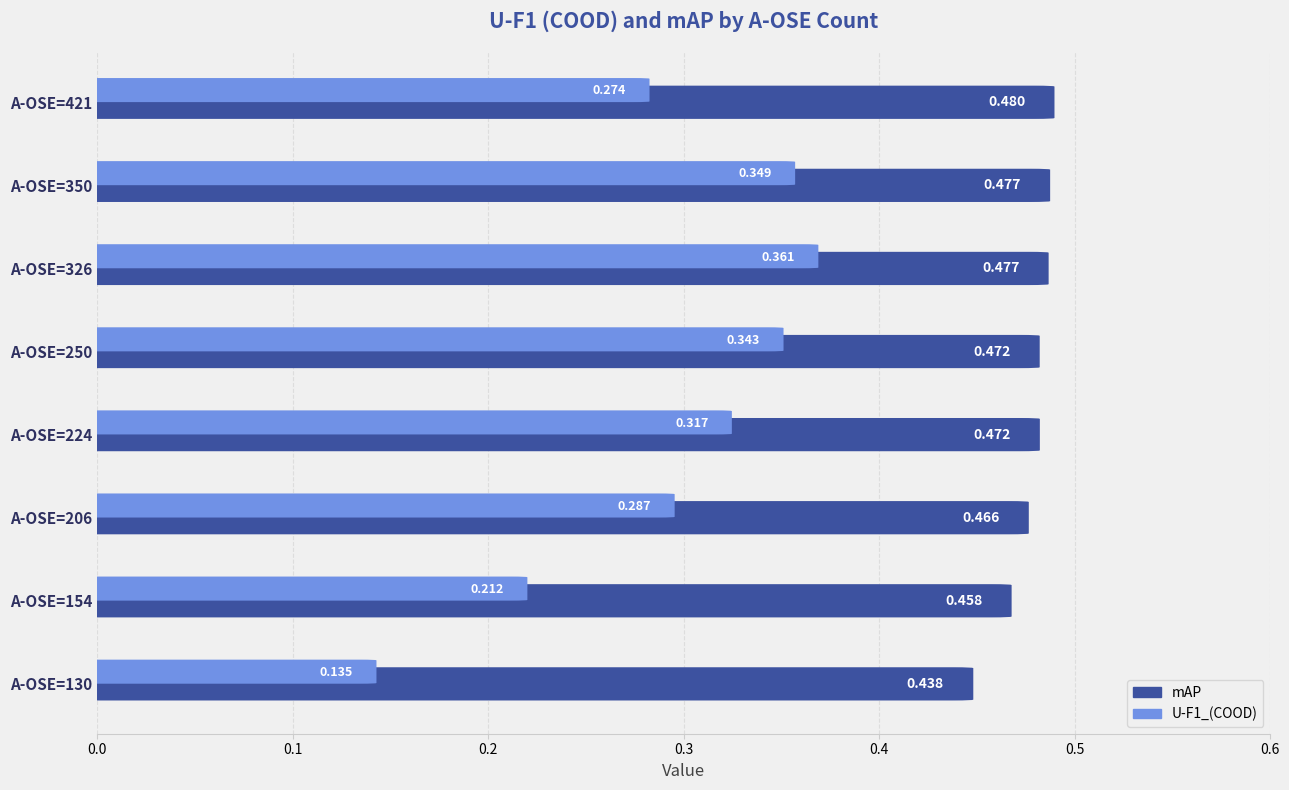

What is the difference between the highest and lowest values at 224?

0.2